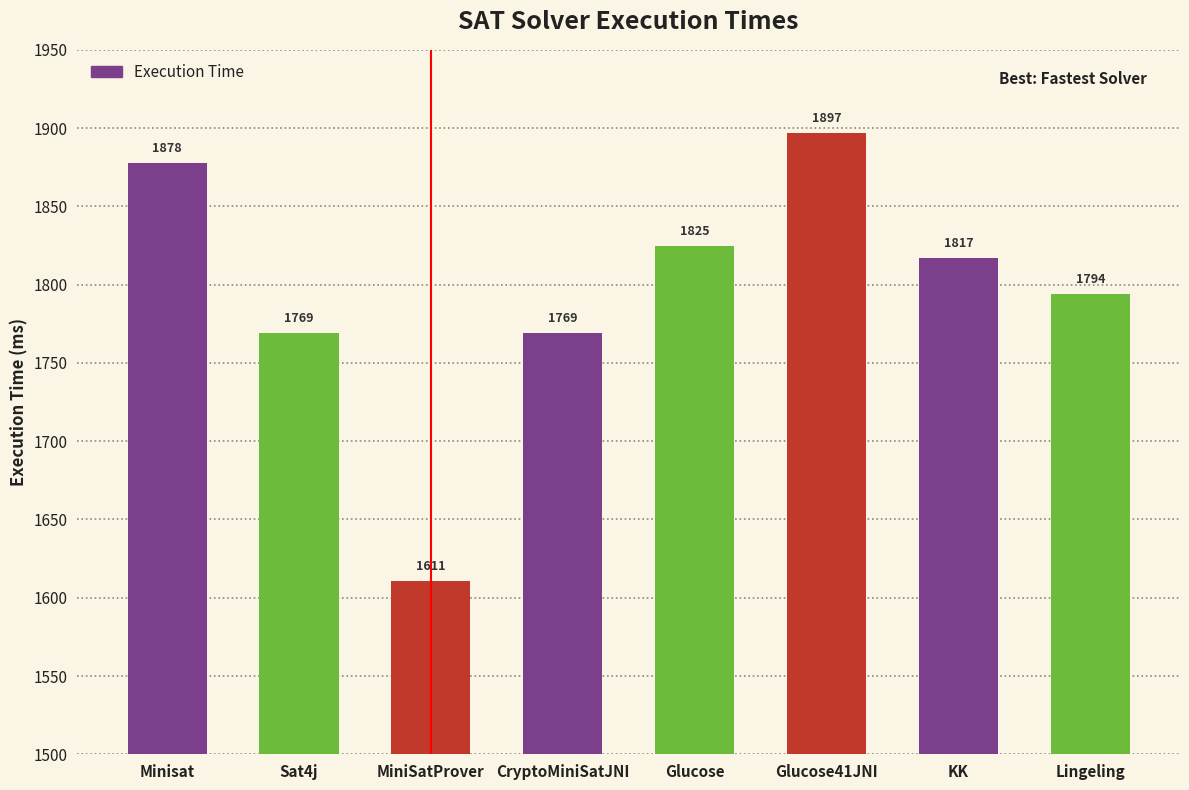

Is it true that the value at CryptoMiniSatJNI is 896?

False